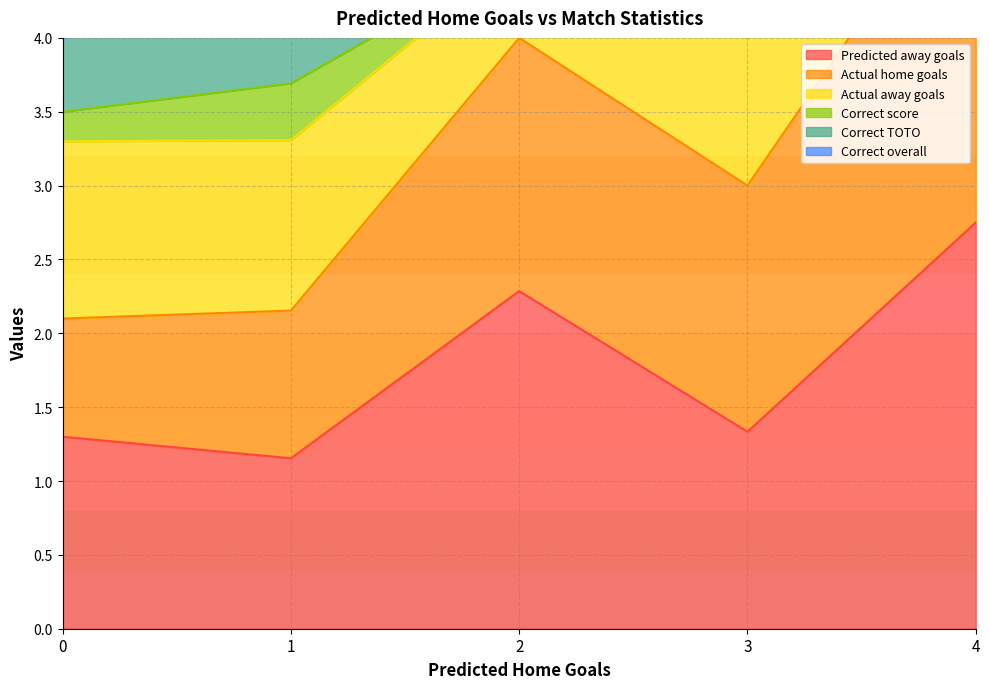

What are all the series names shown in the legend?

Predicted away goals, Actual home goals, Actual away goals, Correct score, Correct TOTO, Correct overall